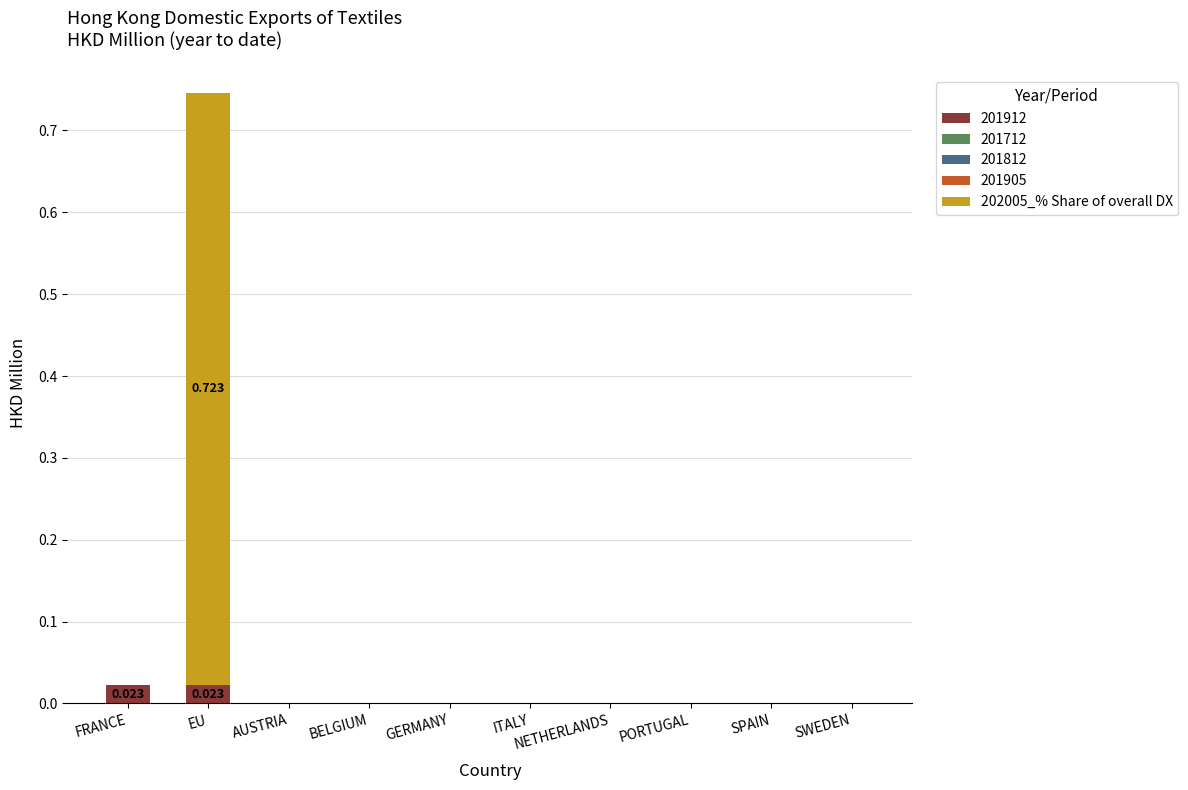

At which category is the sum across all series the highest?

EU